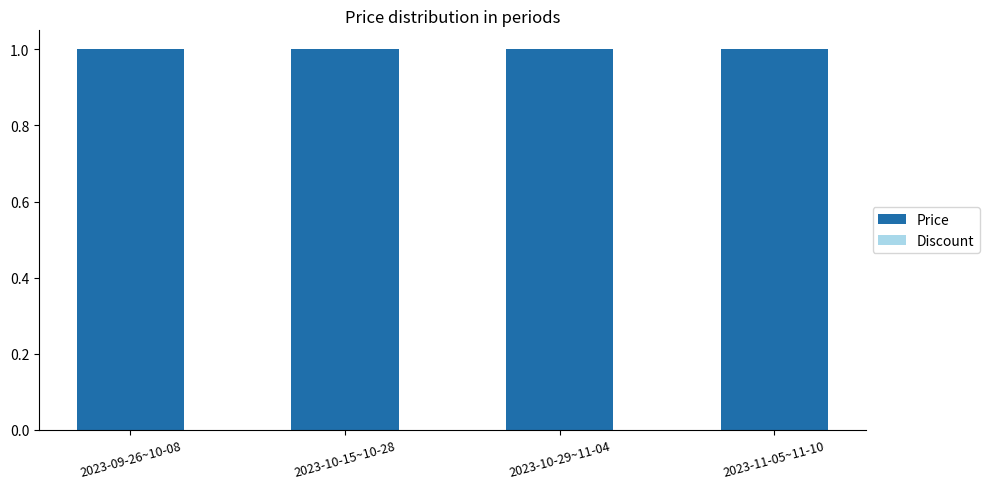

The value of Price at 2023-11-05~11-10 is 1. True or false?

True